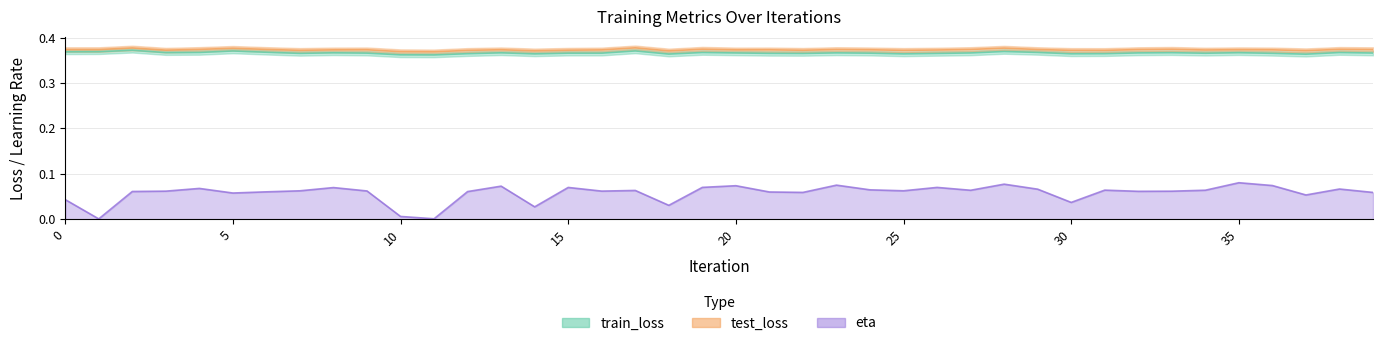

Where is eta nearest to the value 0?

1